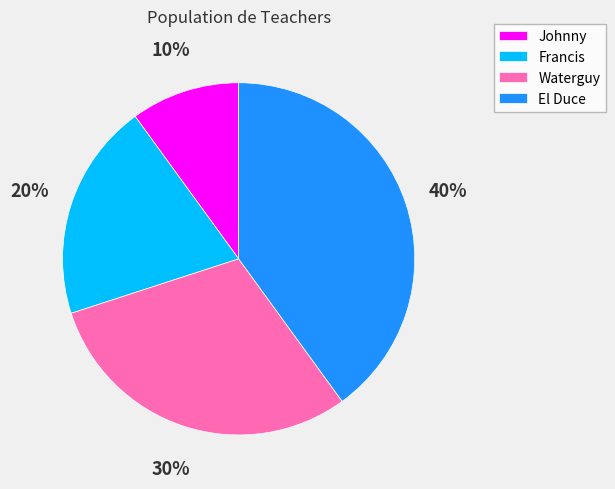

Which category has the smallest portion of the pie?

Johnny